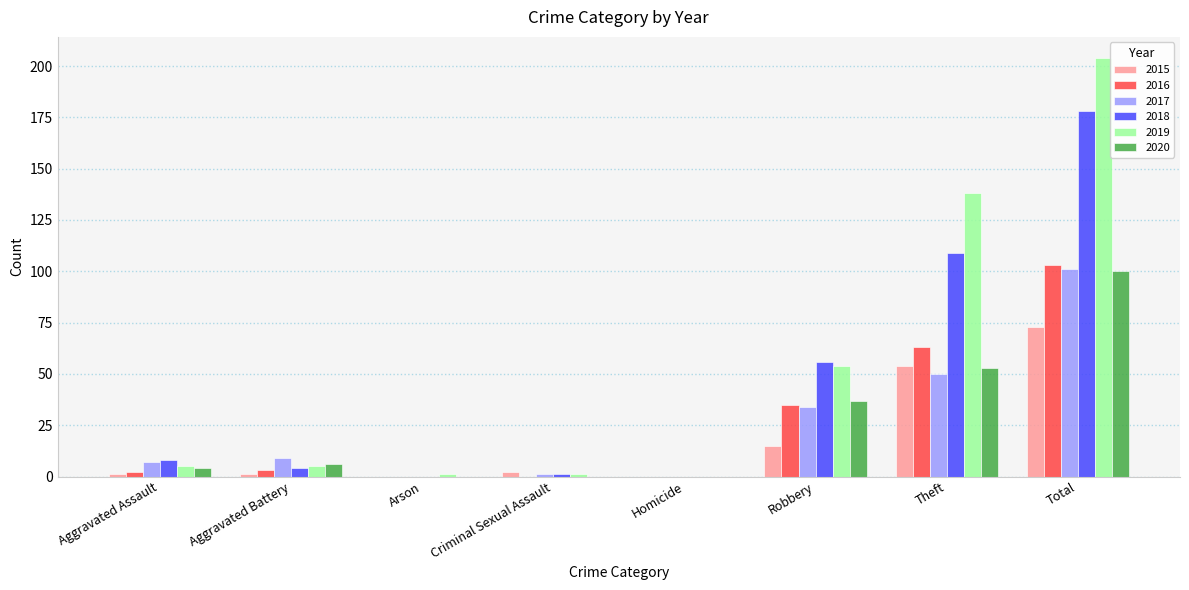

What is the total value across all series at Aggravated Assault?

27